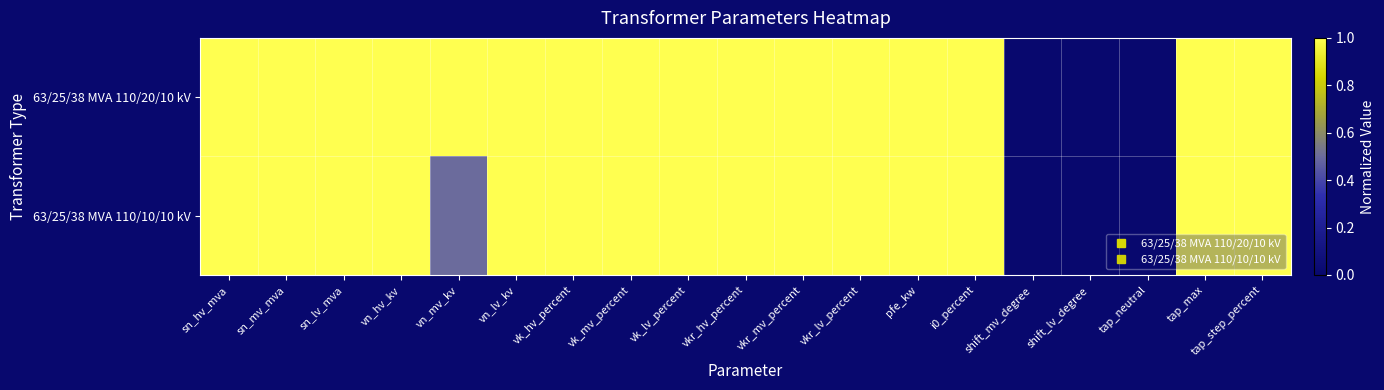

At which category is the sum across all series the highest?

sn_hv_mva